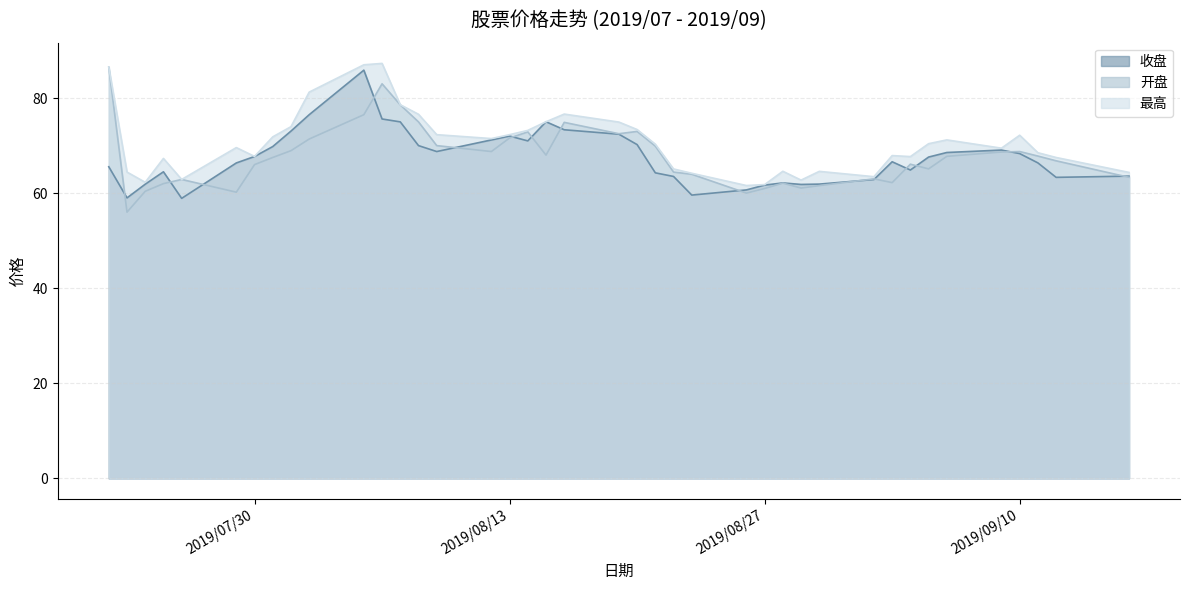

What are all the series names shown in the legend?

收盘, 开盘, 最高